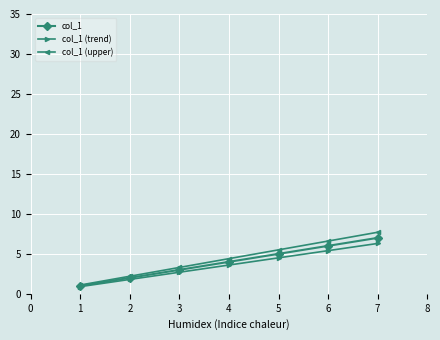

Count the number of data series in this chart.

3